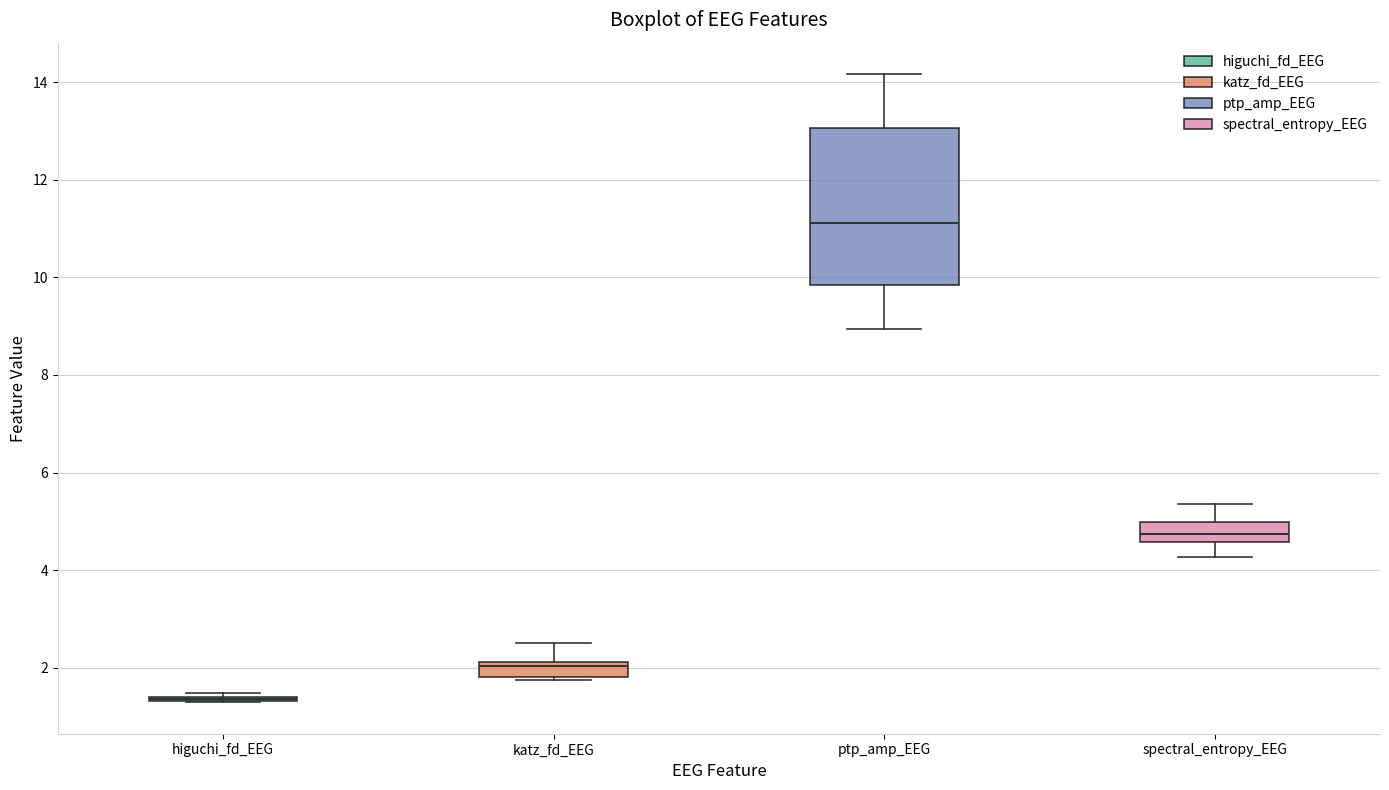

Where does the median line of the box for spectral_entropy_EEG sit on the y-axis? The values are not printed on the chart, so give them approximately, as read against the axis.

4.8